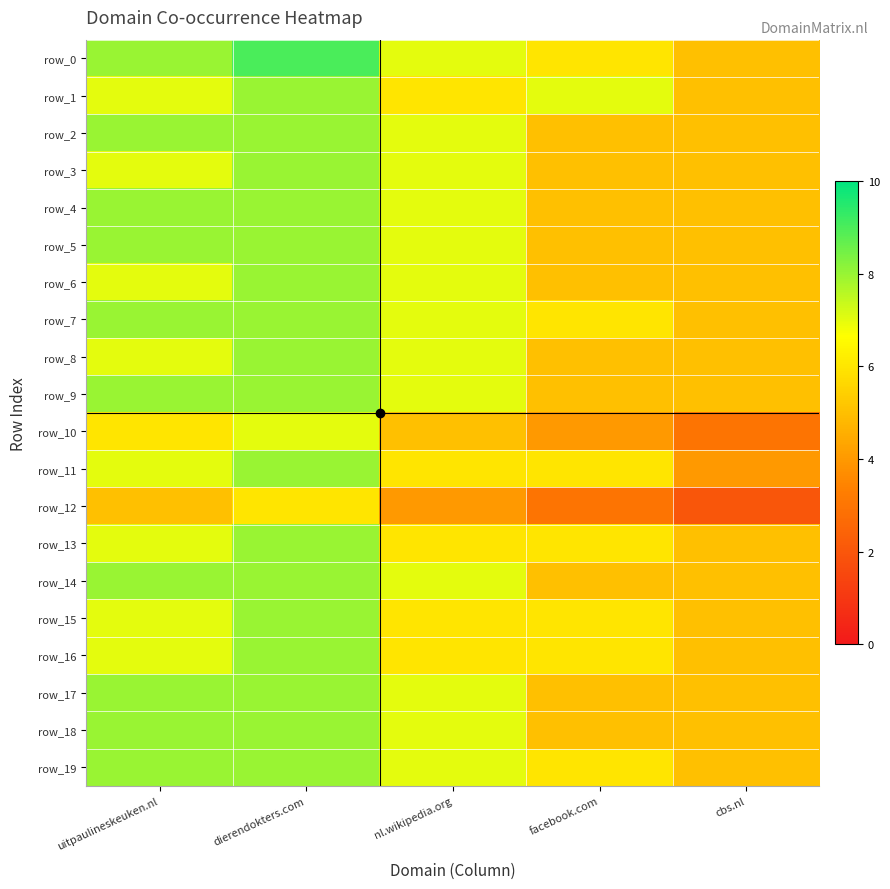

Where does the row_10 series first go above 5?

uitpaulineskeuken.nl